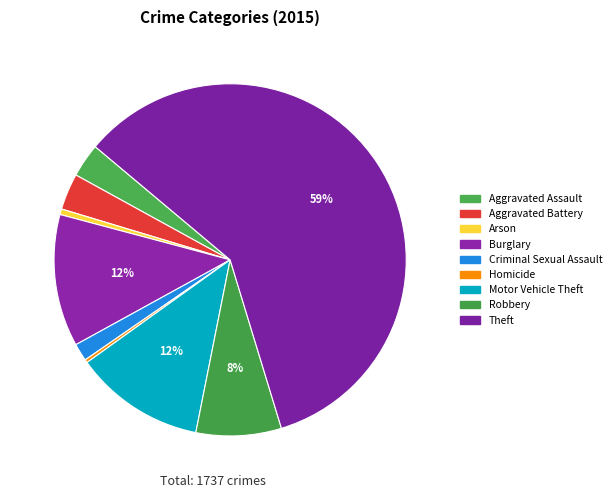

How many segments does this pie chart have?

9